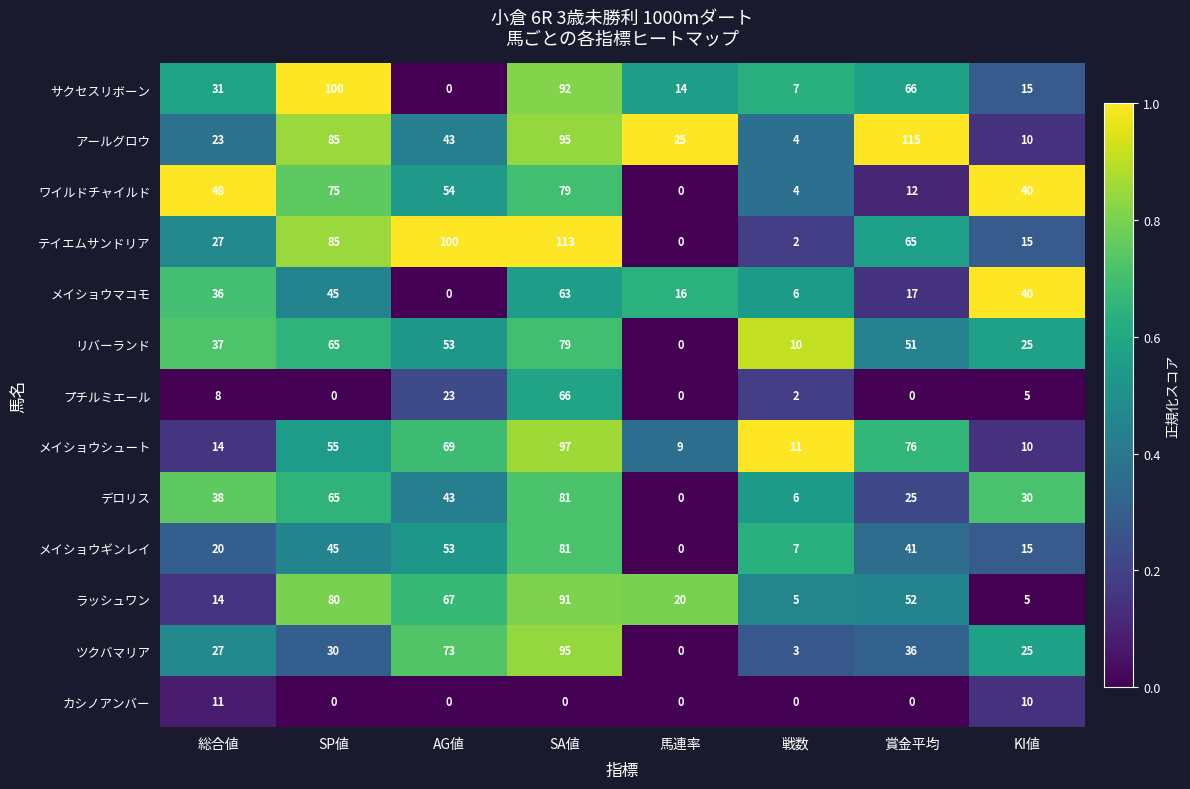

At which label does ラッシュワン first exceed 52?

SP値